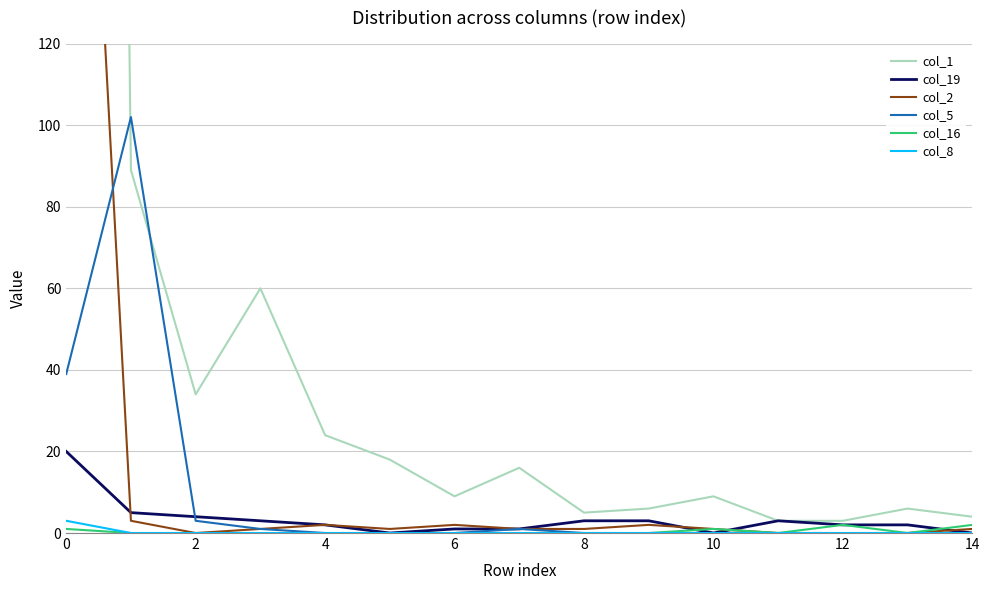

The value of col_5 at 8 is -32. True or false?

False